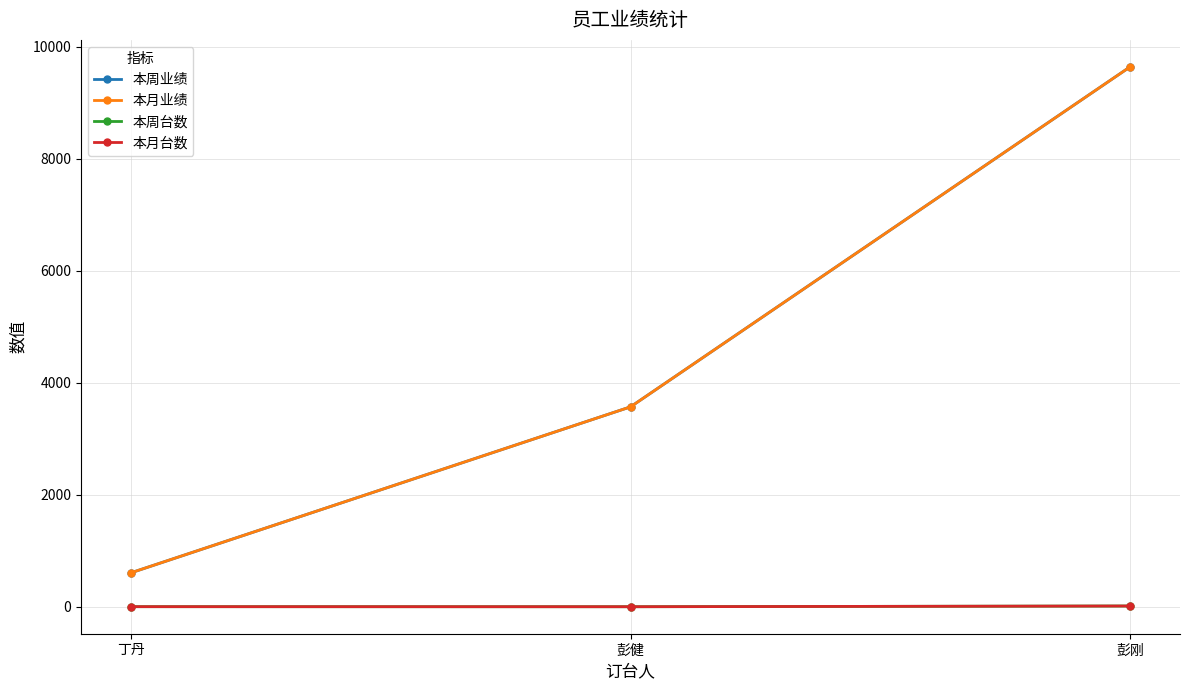

Does the chart have visible grid lines?

Yes